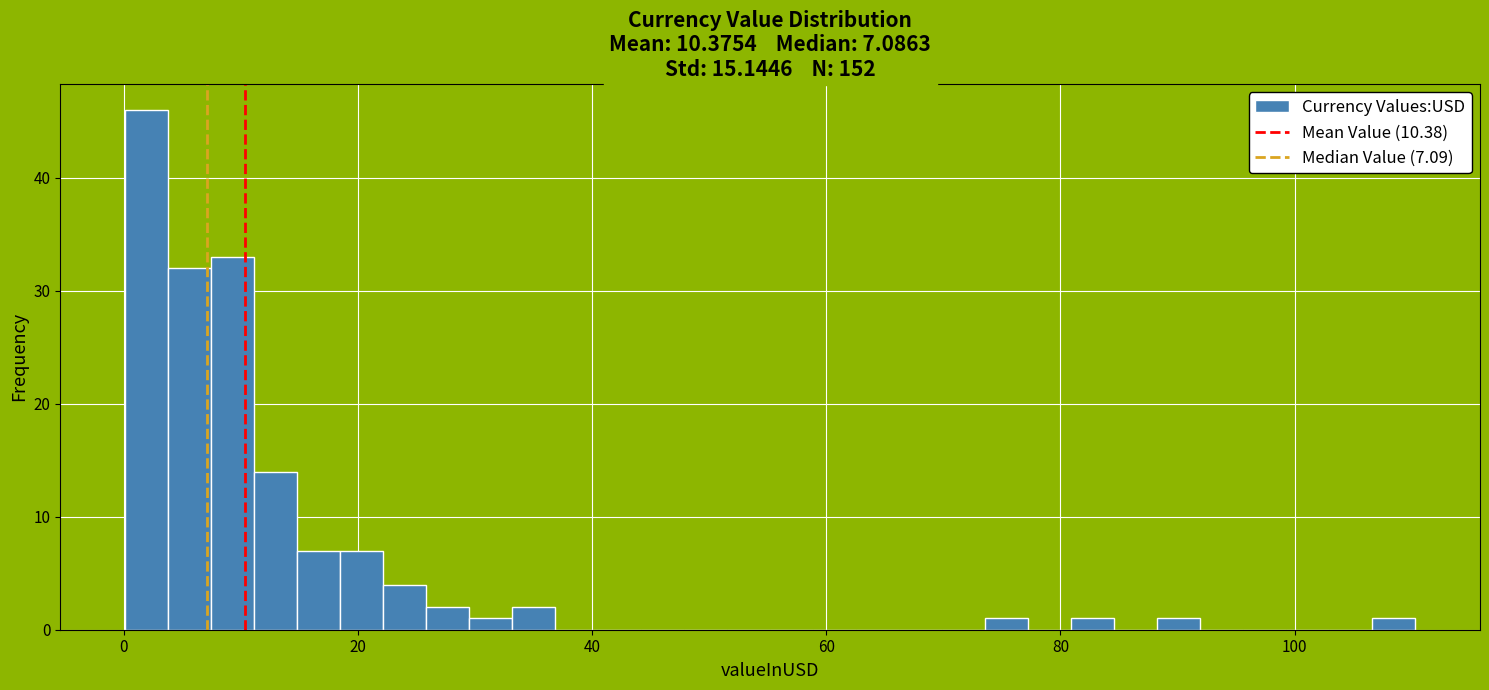

Around what value on the x-axis is the tallest bar? Give the approximate position of its centre, as read against the axis.

2